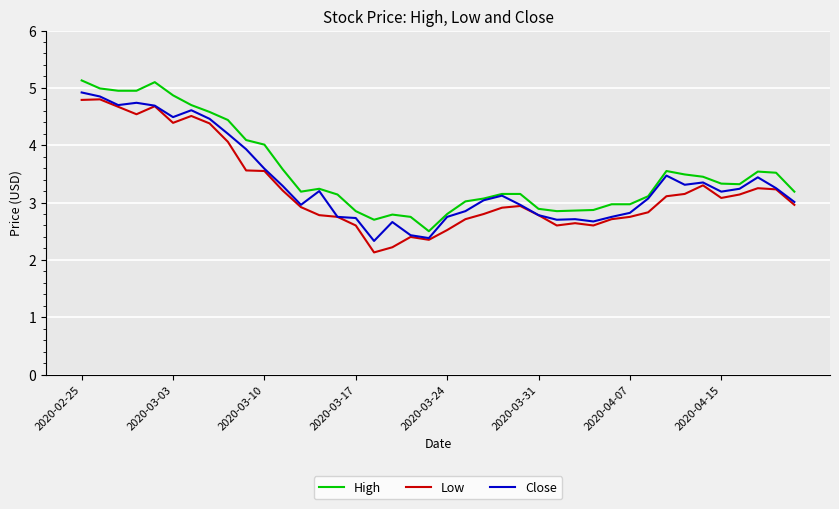

What is the maximum value shown in the chart?

5.1